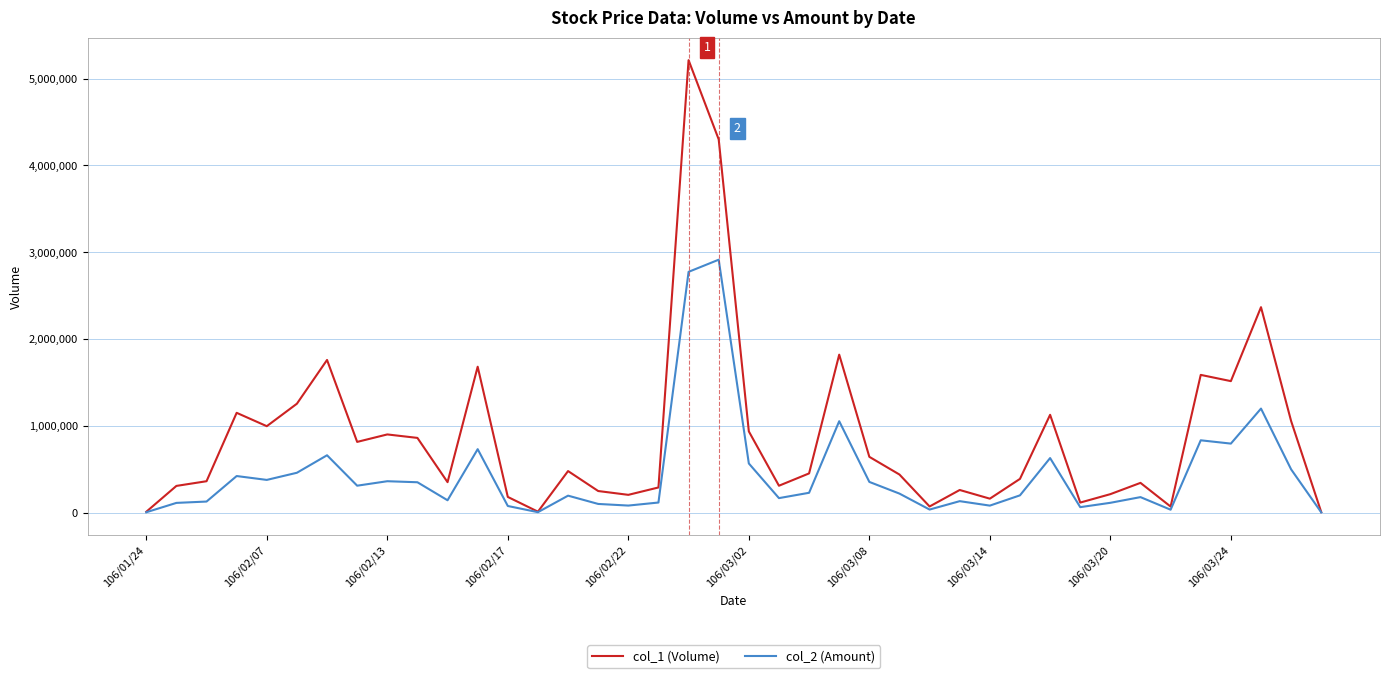

Which series has the largest total across all categories?

col_1 (Volume)